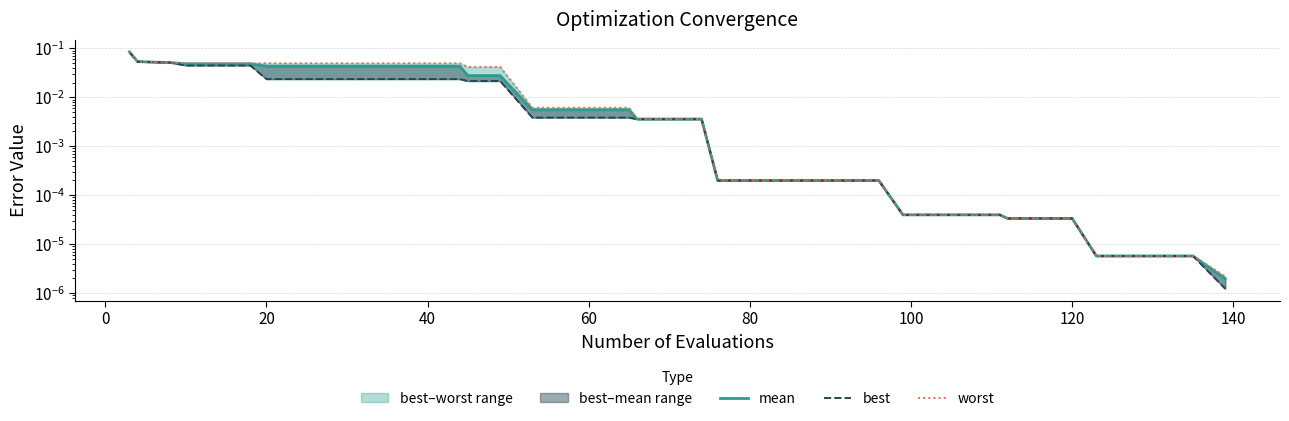

True or false: mean has more than 1 interior local peaks.

False